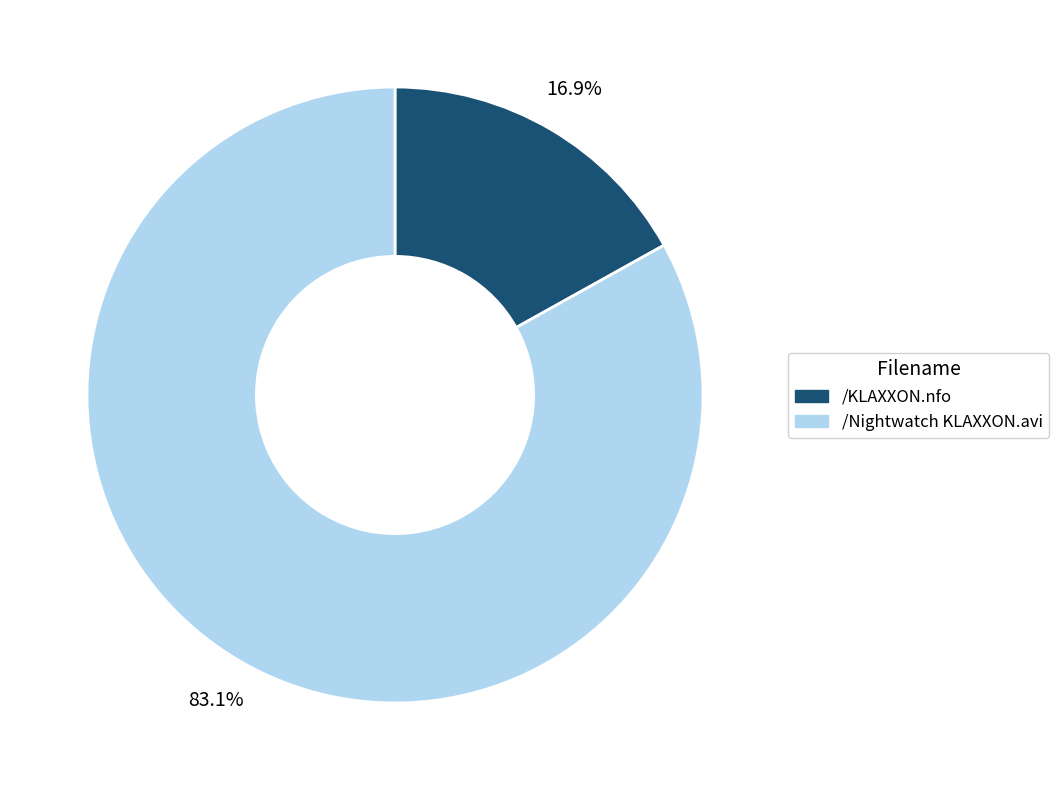

How many segments does this pie chart have?

2